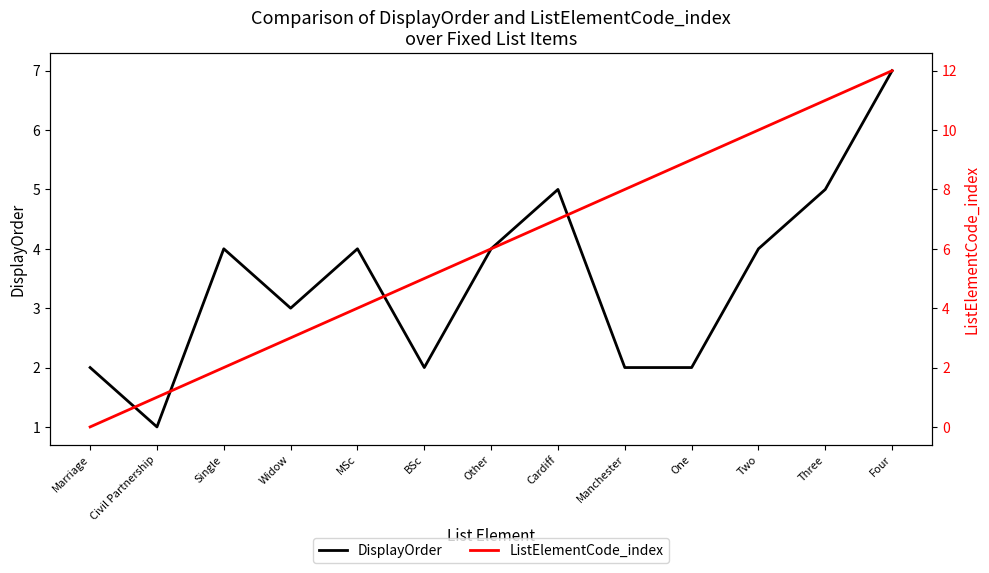

How many values in the DisplayOrder series are below 4?

6